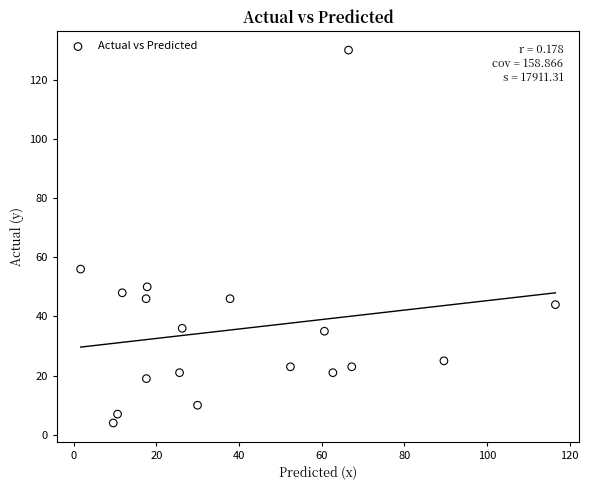

What Y value in the scatter plot is closest to 67?

56